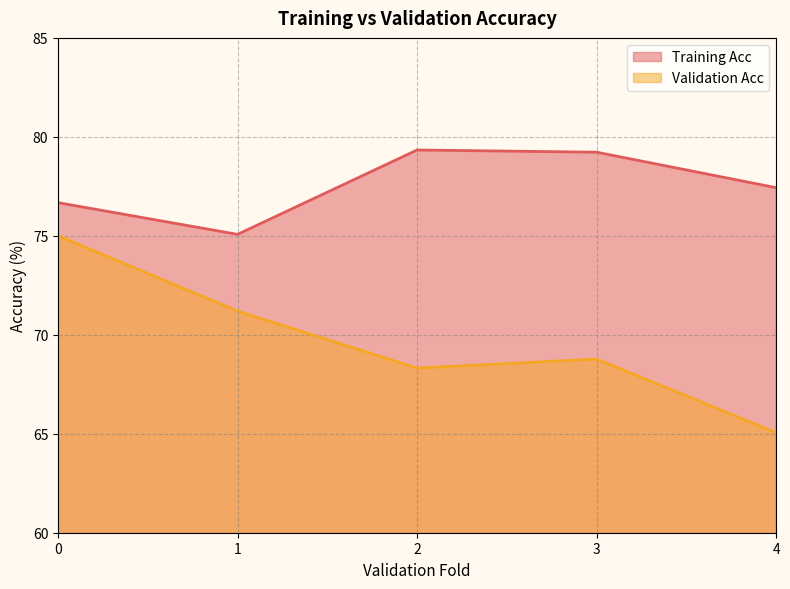

True or false: Training Acc and Validation Acc intersect in this chart.

False